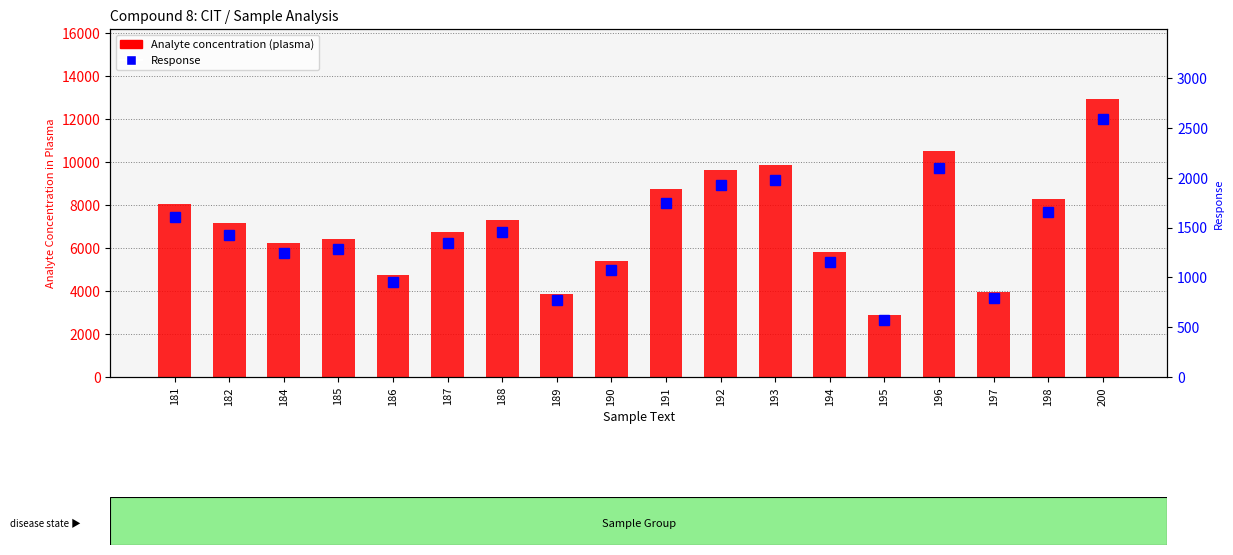

Reading right to left, what are all the values shown in this chart?

Analyte concentration (plasma): 200=12945.0	198=8296.5	197=3964.5	196=10516.0	195=2879.5	194=5798.0	193=9871.0	192=9625.0	191=8756.5	190=5389.0	189=3848.0	188=7286.0	187=6742.0	186=4750.5	185=6420.0	184=6211.5	182=7141.0	181=8030.5
Response: 200=2589.0	198=1659.3	197=792.9	196=2103.2	195=575.9	194=1159.6	193=1974.2	192=1925.0	191=1751.3	190=1077.8	189=769.6	188=1457.2	187=1348.4	186=950.1	185=1284.0	184=1242.3	182=1428.2	181=1606.1